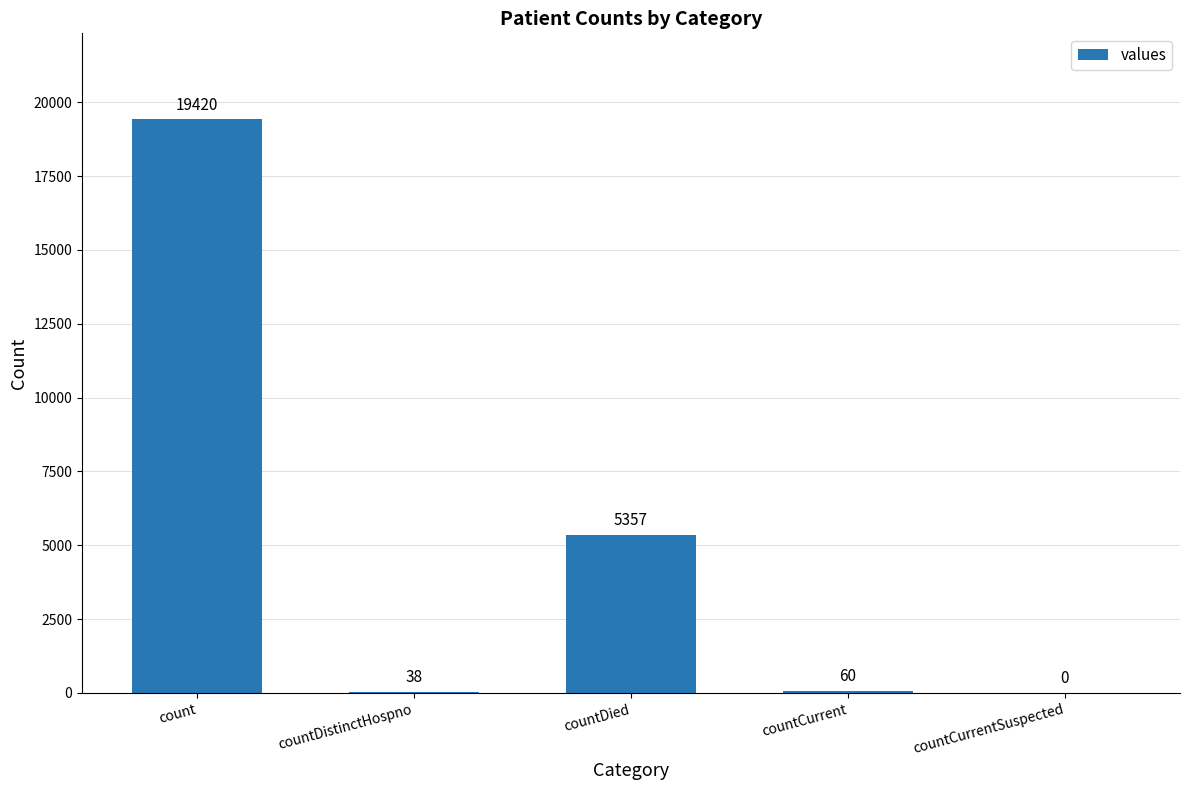

Reading left to right, extract all data points from this chart.

19420	38	5357	60	0